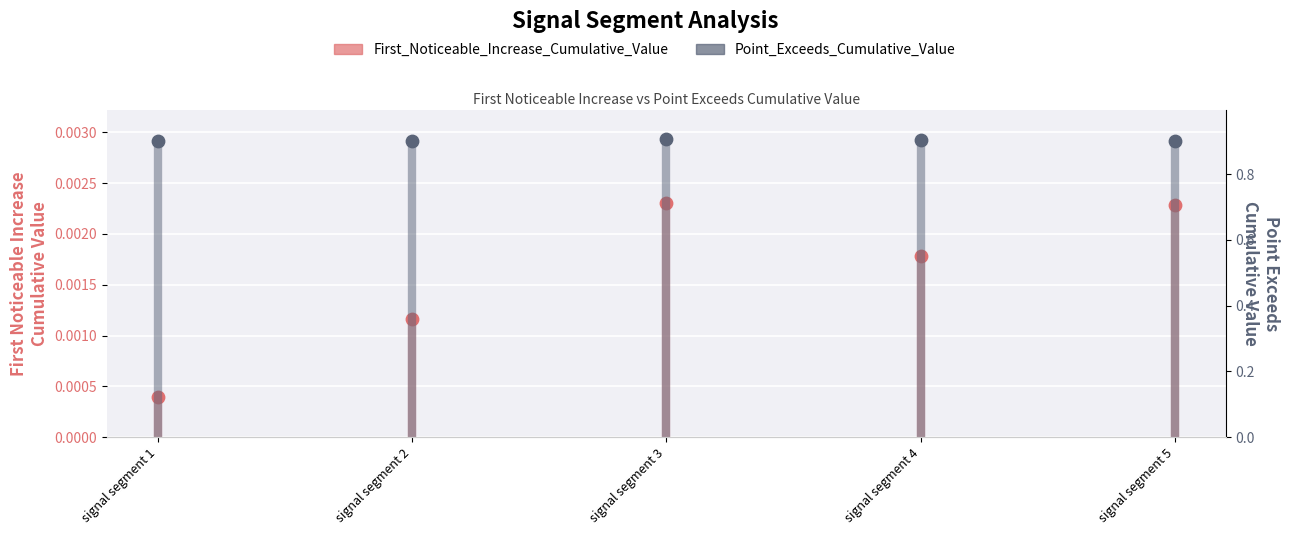

What are all the series names shown in the legend?

First_Noticeable_Increase_Cumulative_Value, Point_Exceeds_Cumulative_Value